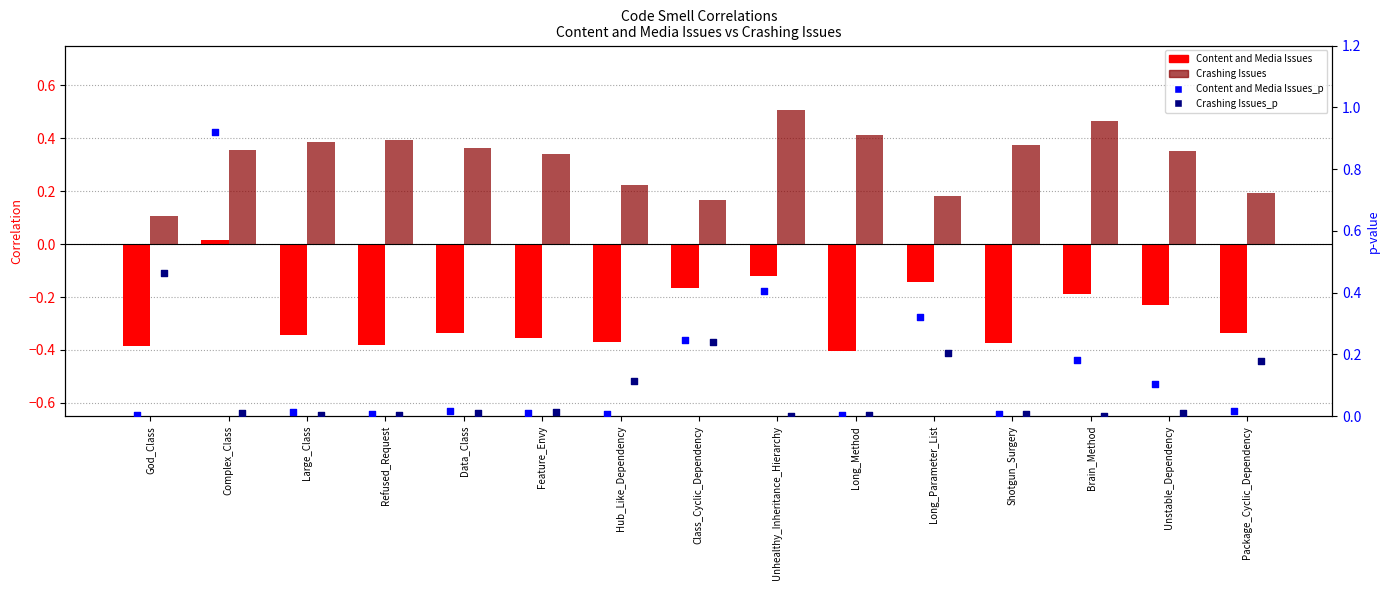

What is the total value across all series at Brain_Method?

0.5